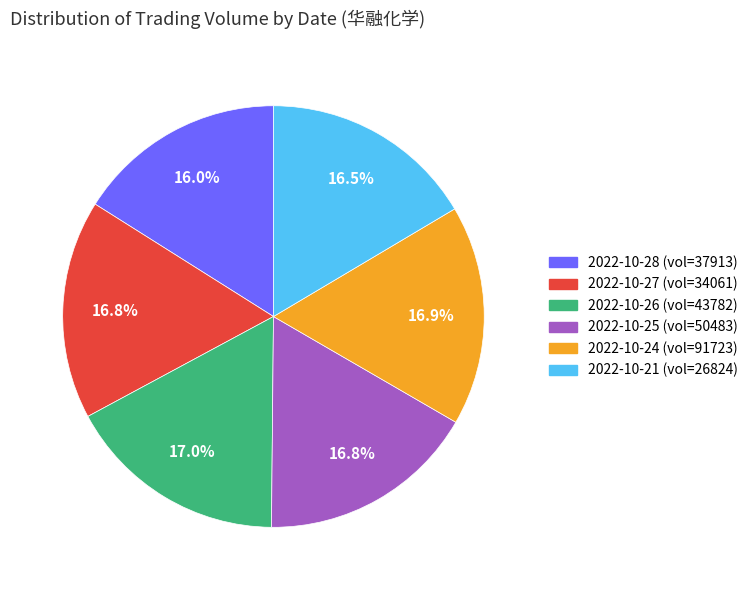

Is there any slice that represents more than half of the pie?

No